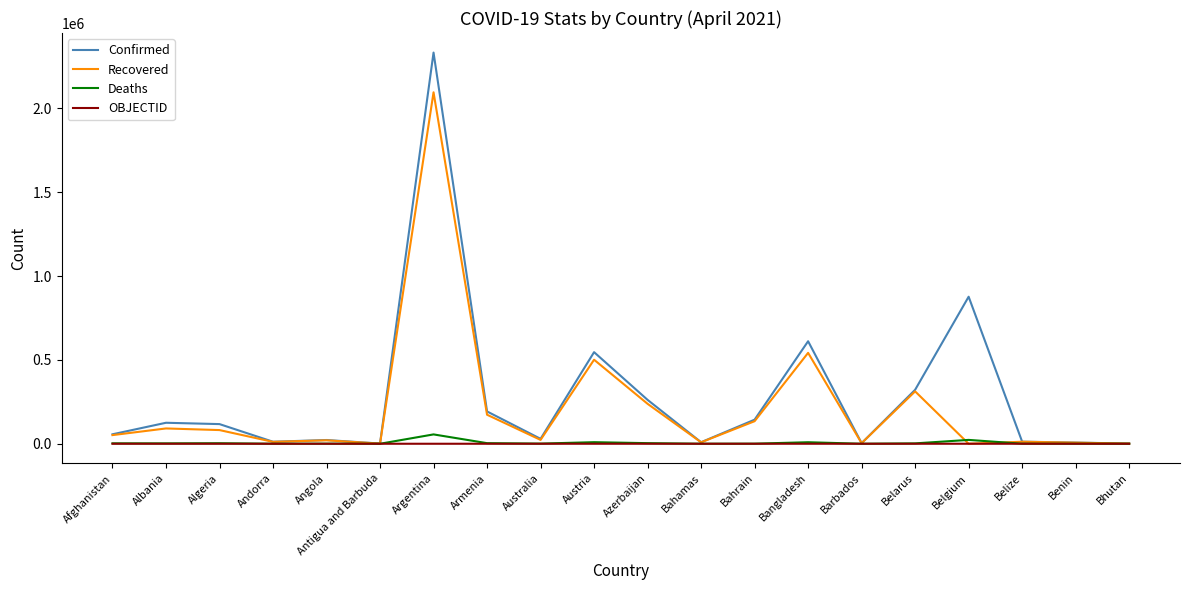

At which label is Recovered closest to 1047926?

Bangladesh